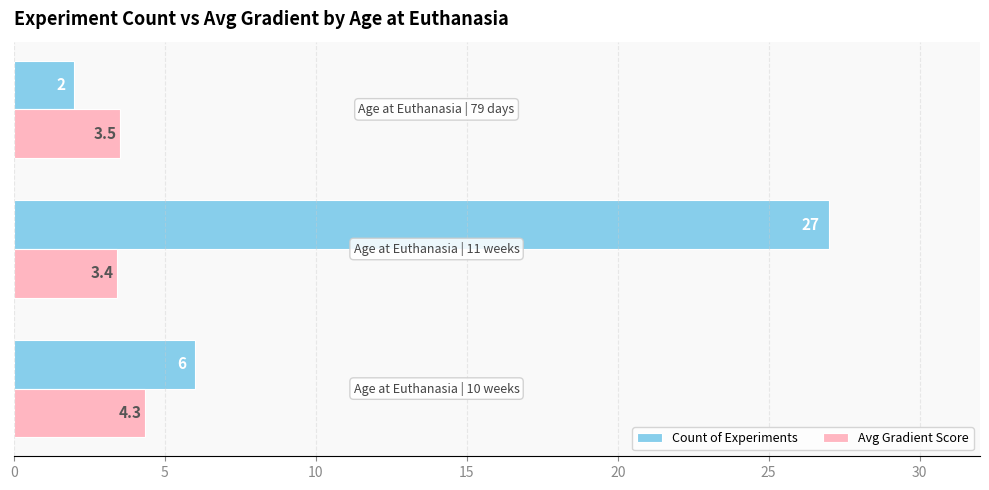

Which series has the widest spread of values?

Count of Experiments